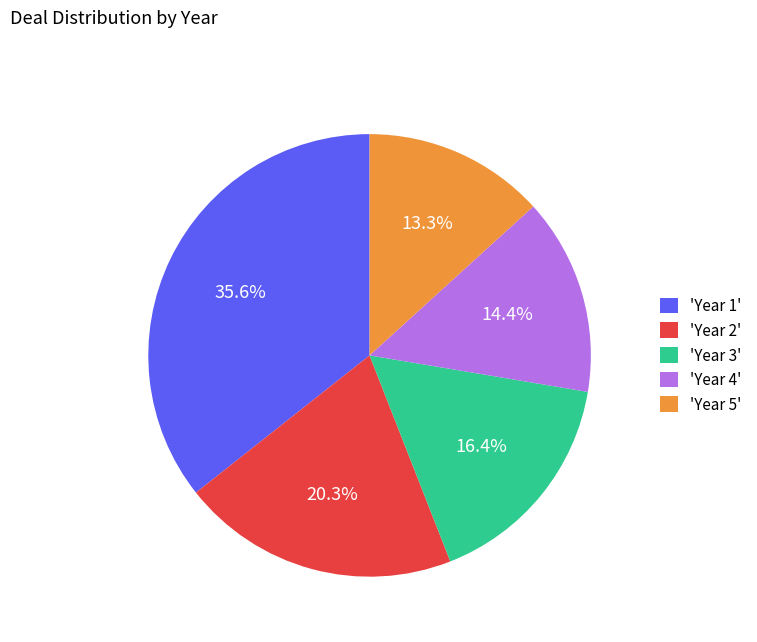

How many segments does this pie chart have?

5